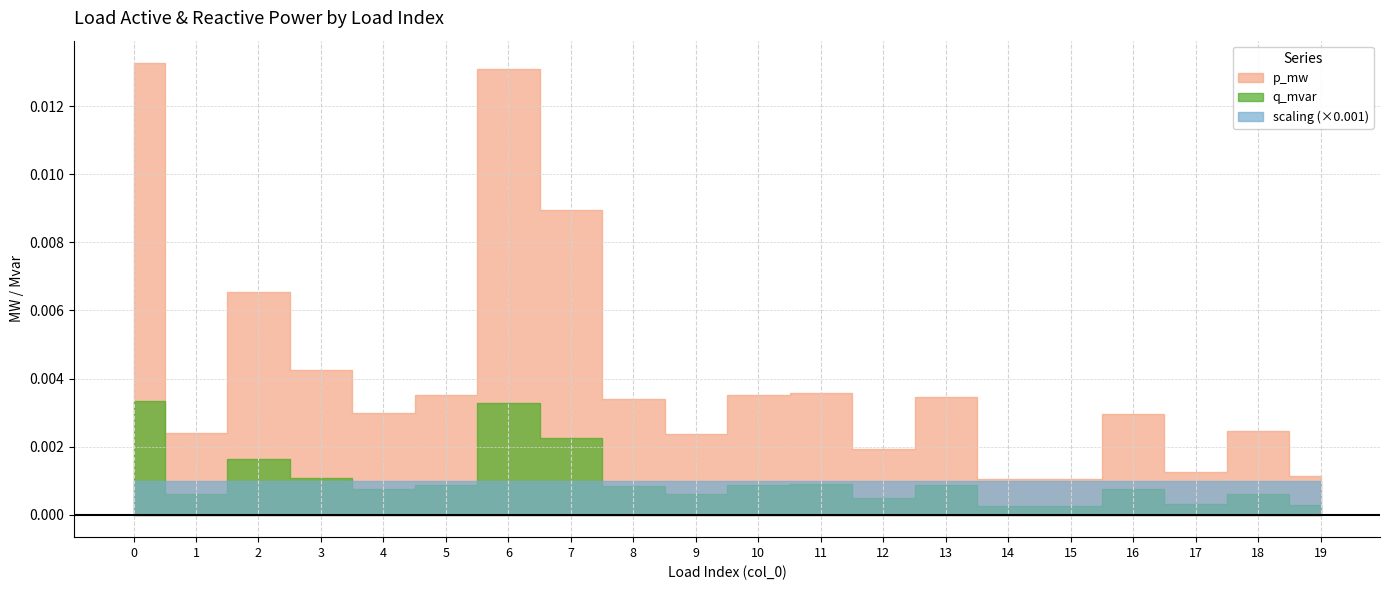

Between 4 and 5, which is larger?

5